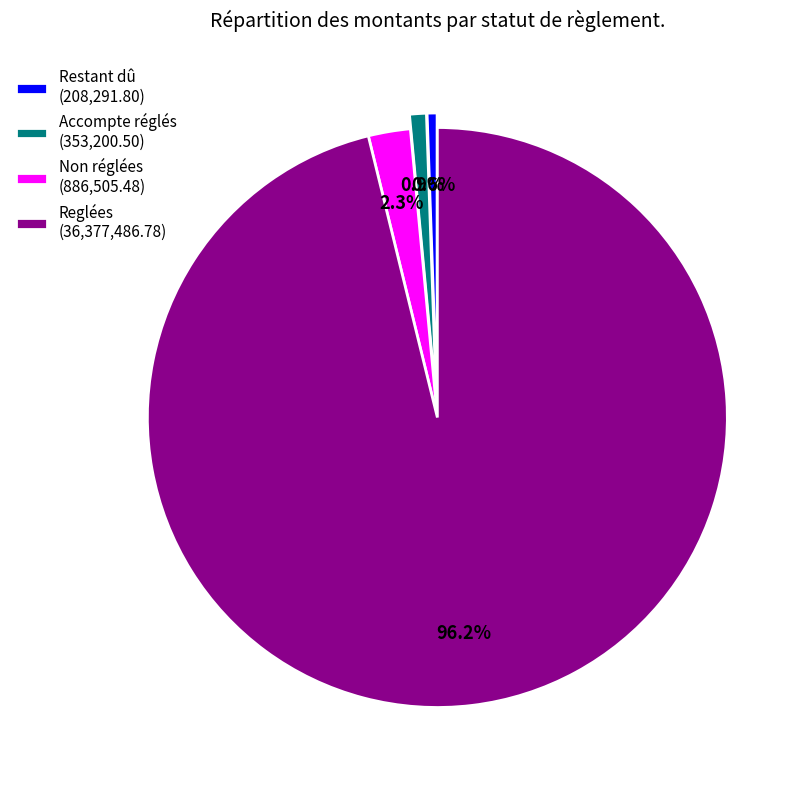

Is the sum of Restant dû (208,291.80) and Non réglées (886,505.48) greater than half?

No